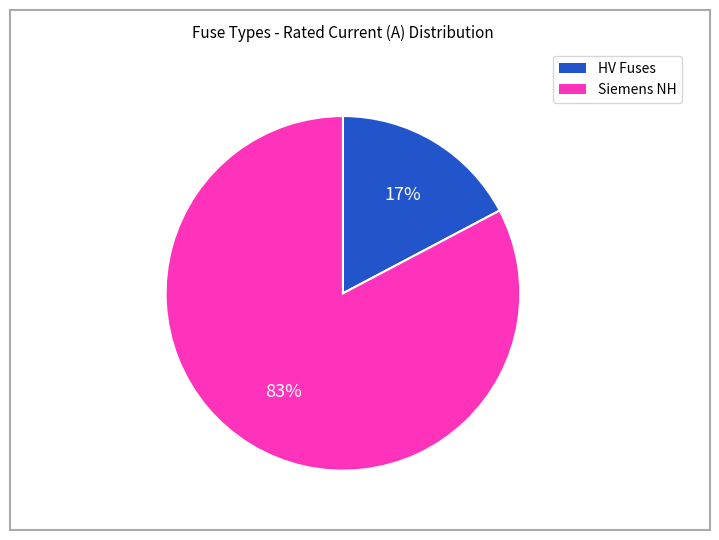

Is there any slice that represents more than half of the pie?

Yes